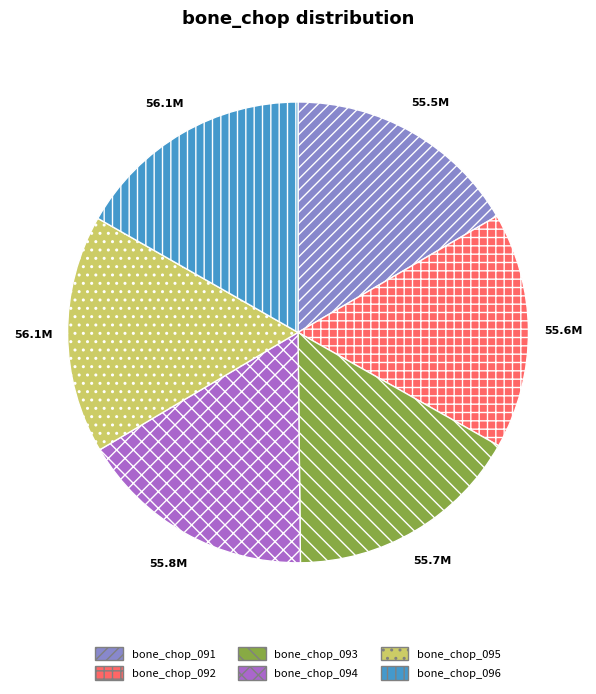

Count the number of slices in the pie.

6